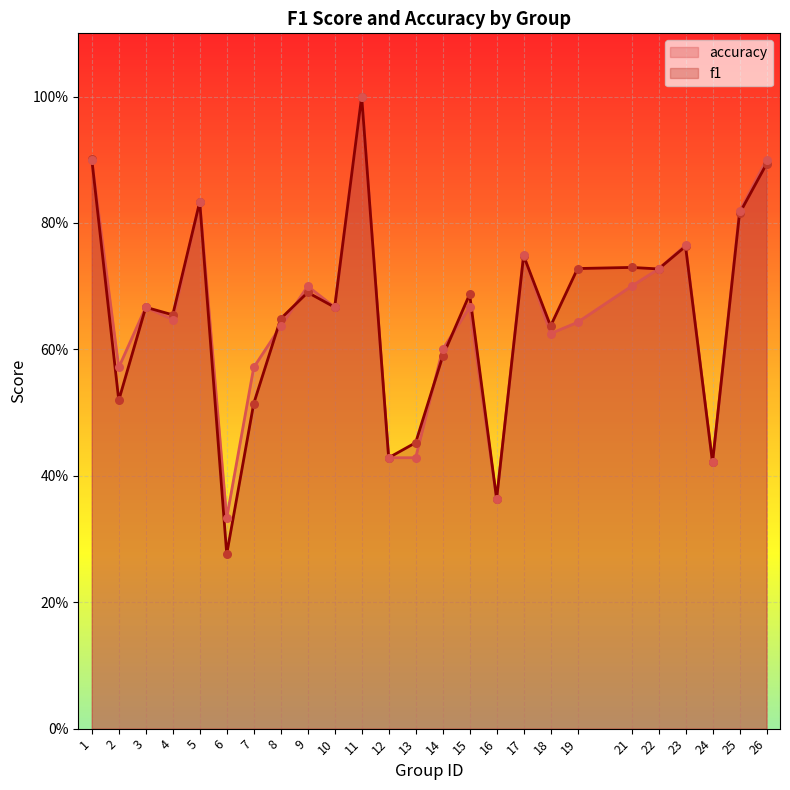

At which category is the sum across all series the highest?

11